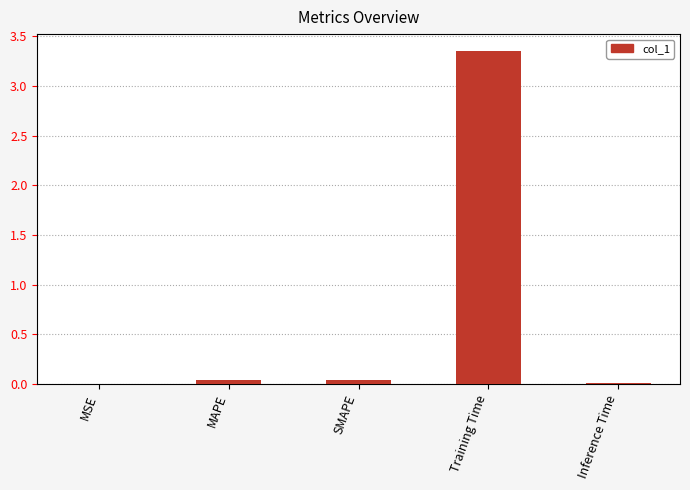

Which category has the highest value across all series?

Training Time